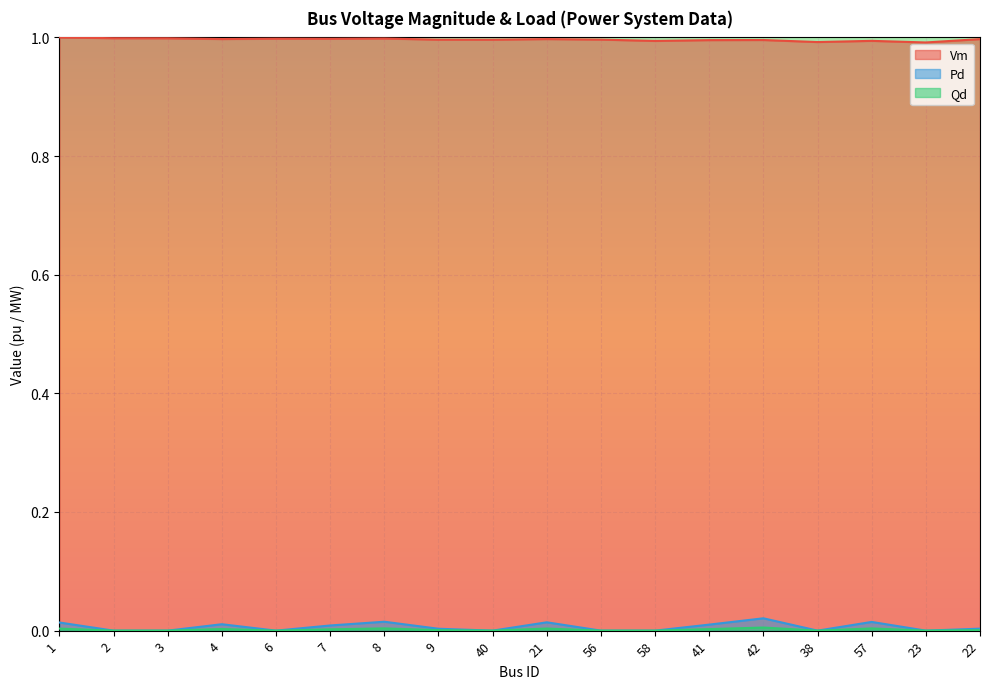

What is the label of the 1st point from the right?

22